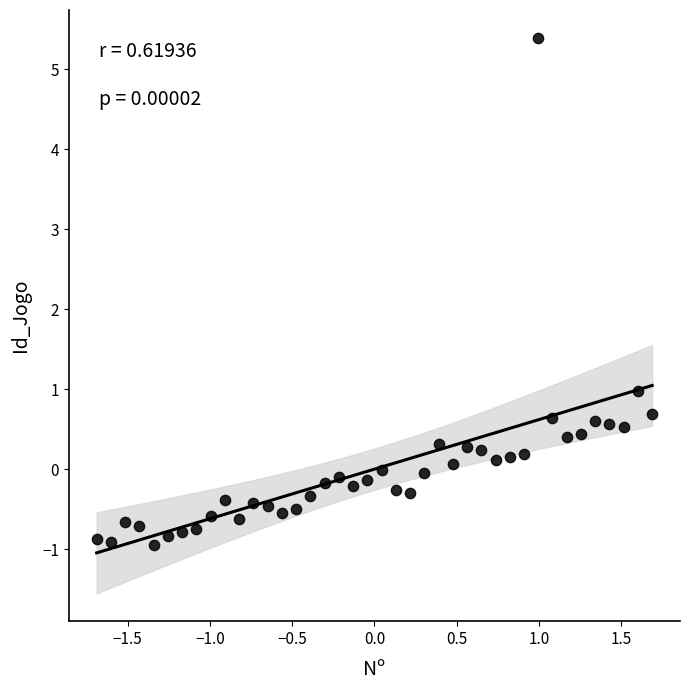

What Y value in the scatter plot is closest to 2?

1.0